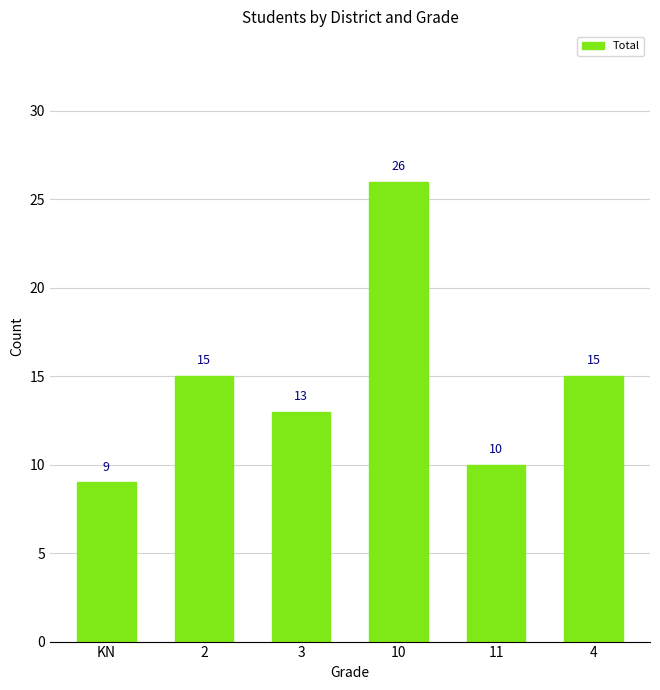

Which has a higher value, KN or 3?

3